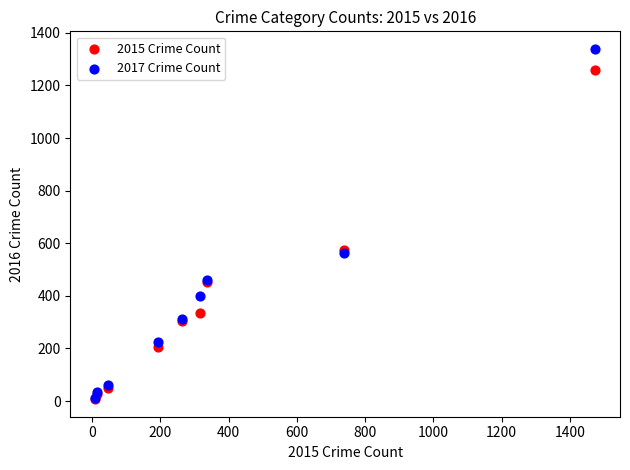

What are all the series names shown in the legend?

2015 Crime Count, 2017 Crime Count